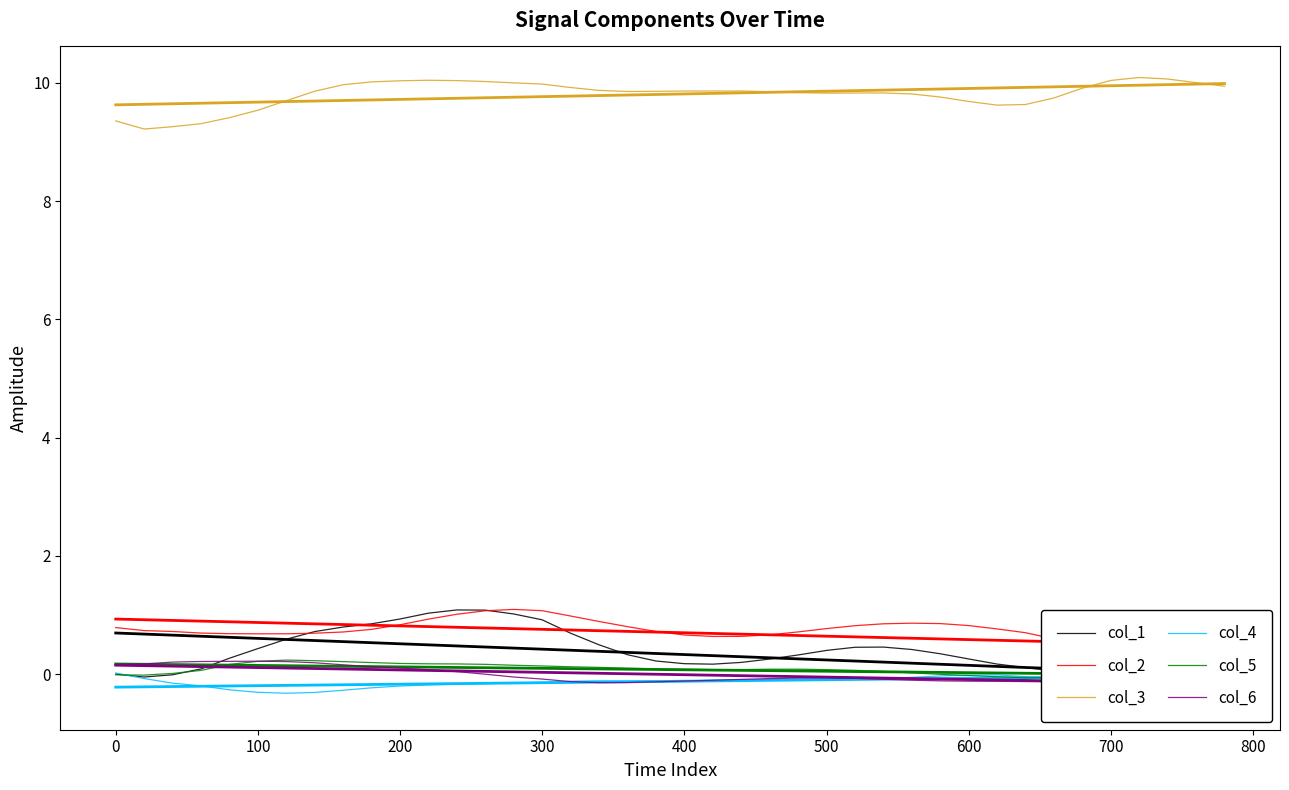

How many data points in col_2 are above 0?

39